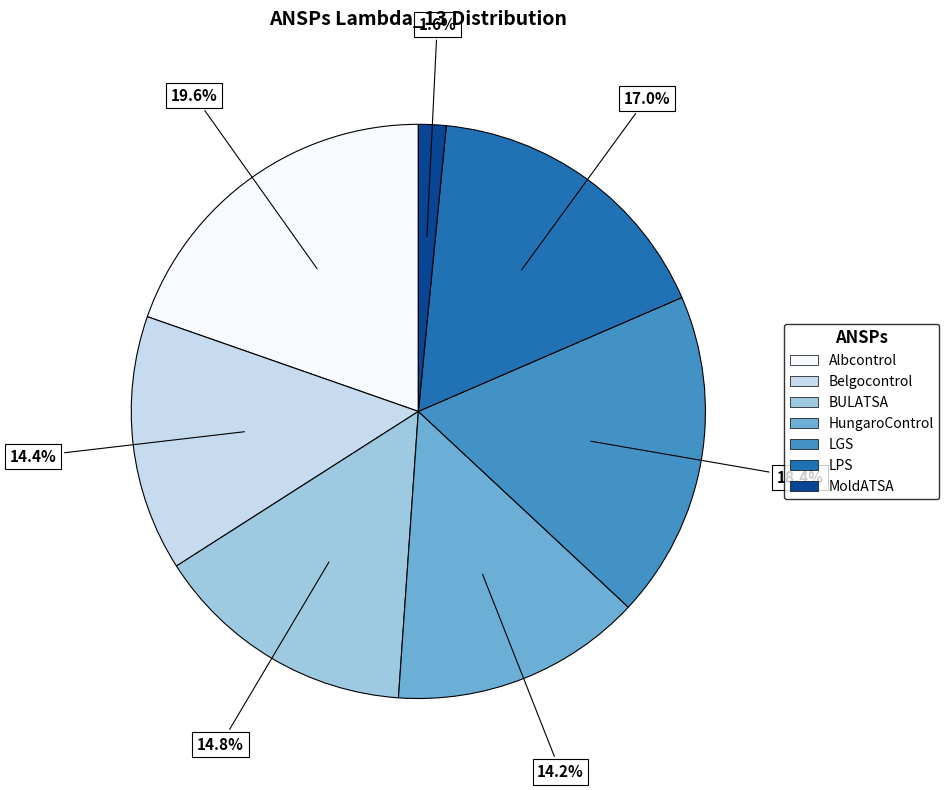

How many segments does this pie chart have?

7